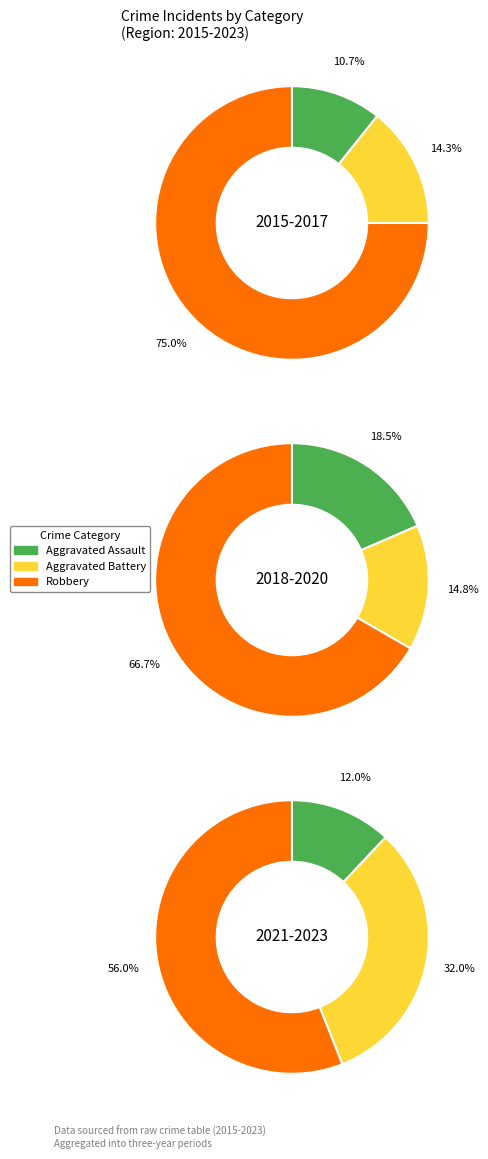

Which series has the largest range (max minus min)?

Robbery